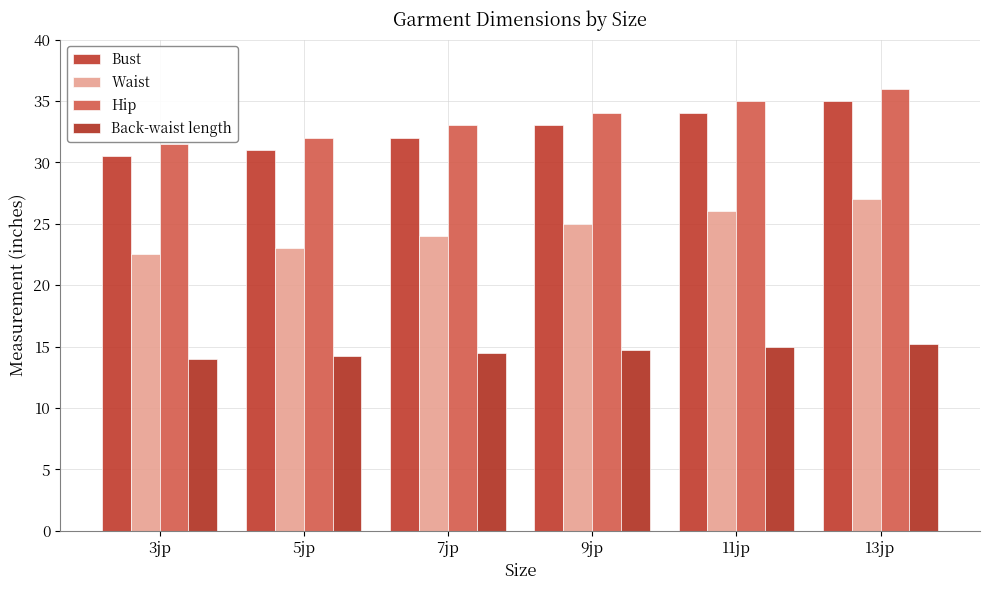

What is the label of the 4th bar from the left?

9jp